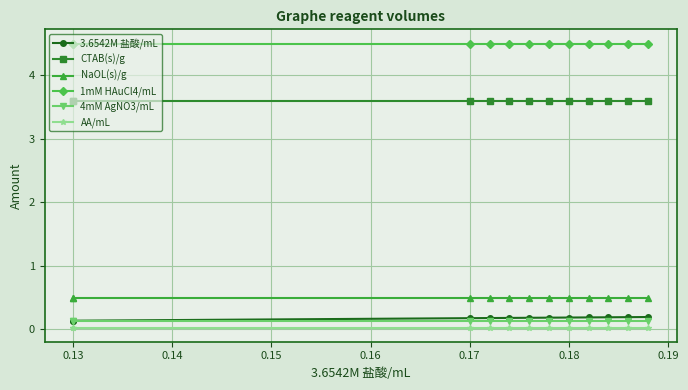

List the series in order of their peak value, highest first.

1mM HAuCl4/mL, CTAB(s)/g, NaOL(s)/g, 3.6542M 盐酸/mL, 4mM AgNO3/mL, AA/mL